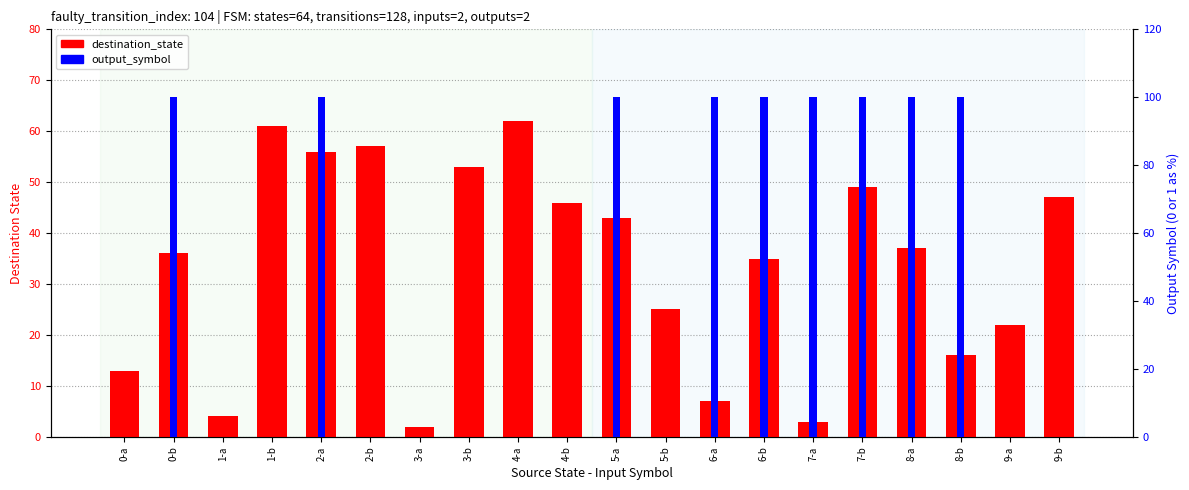

Which category has the lowest value in the destination_state series?

3-a